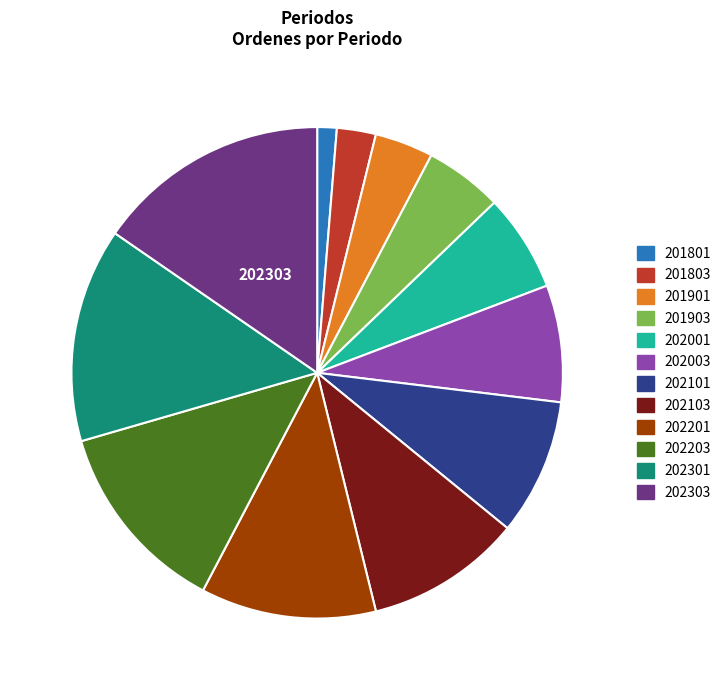

What is the ratio of the value at 202301 to the value at 202201?

1.2